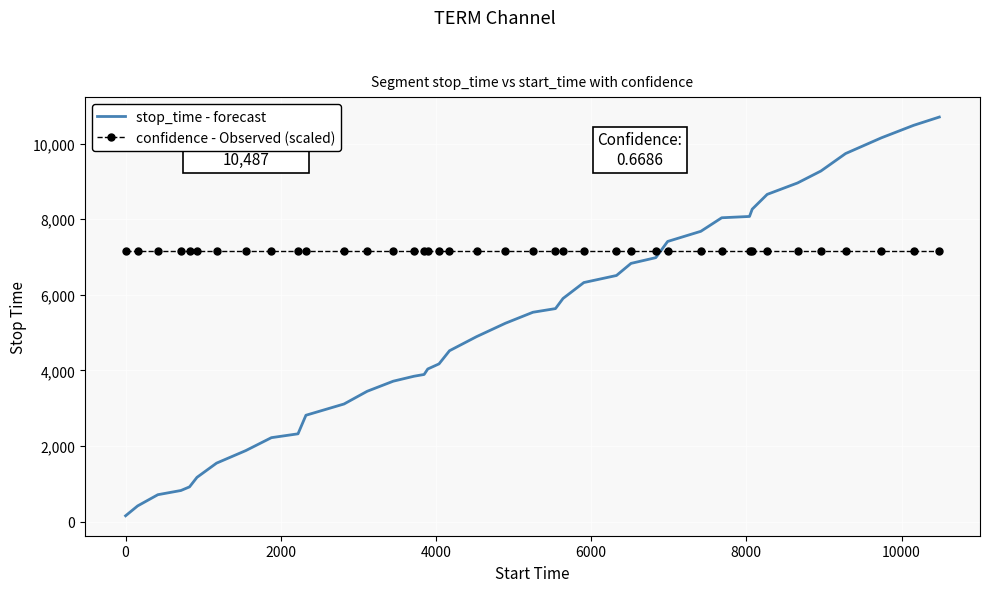

List the series in order of their overall mean, highest first.

confidence - Observed (scaled), stop_time - forecast